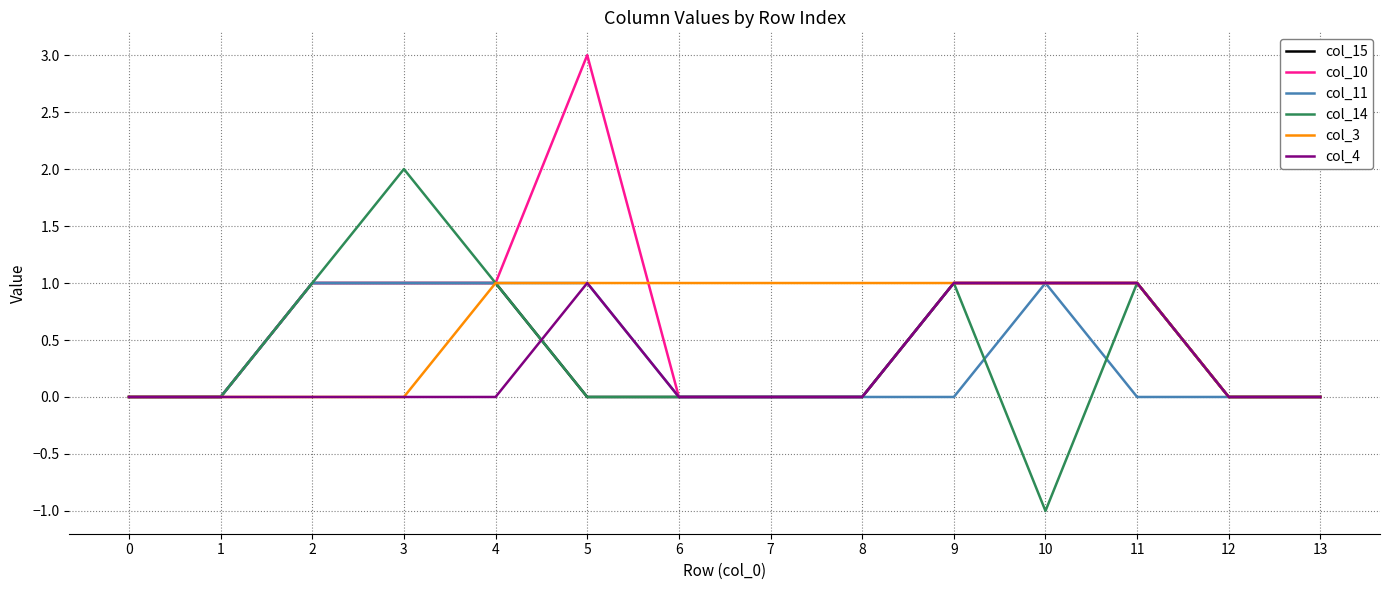

At which category is the sum across all series the highest?

5